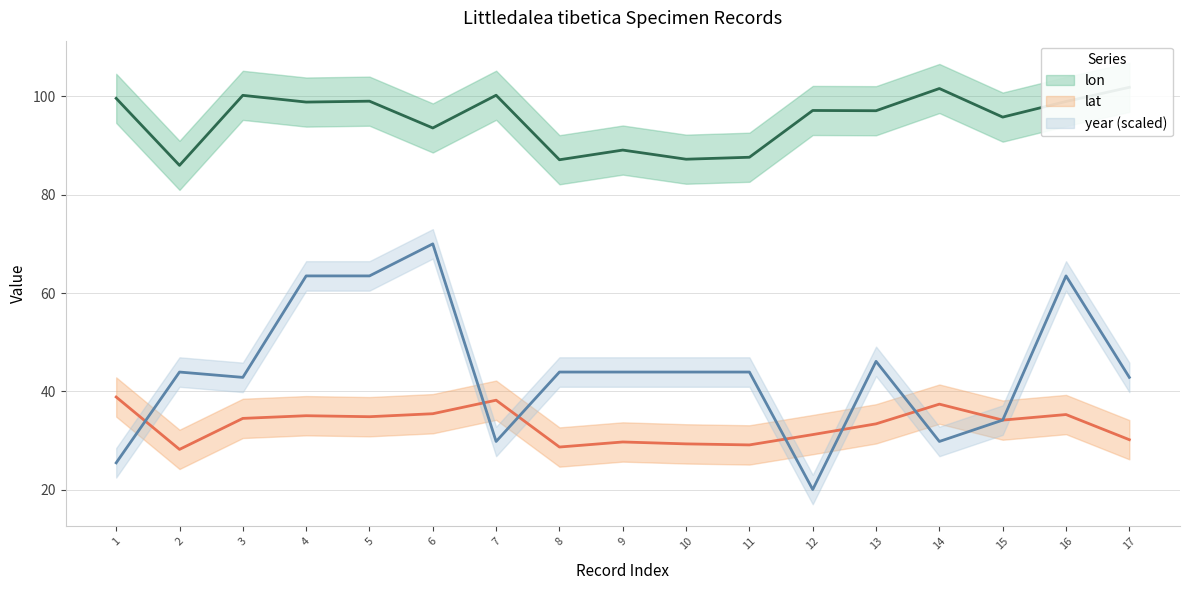

What are all the series names shown in the legend?

lon, lat, year